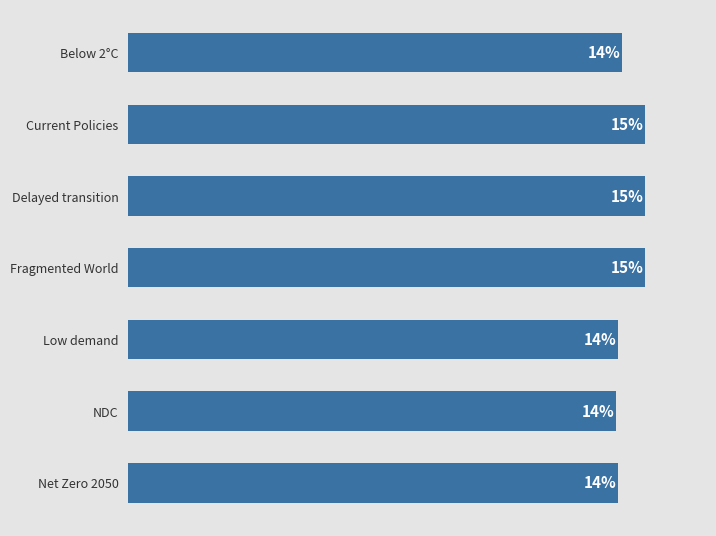

Does the chart contain any negative values?

No